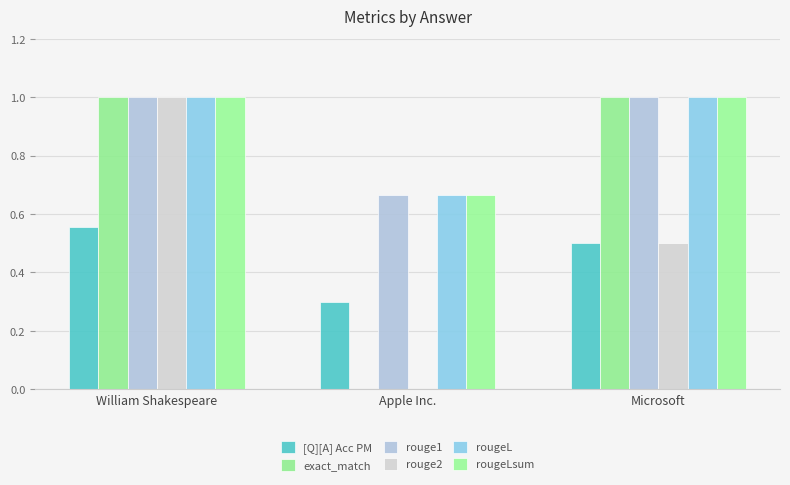

How many exact_match values are between 0 and 1?

3